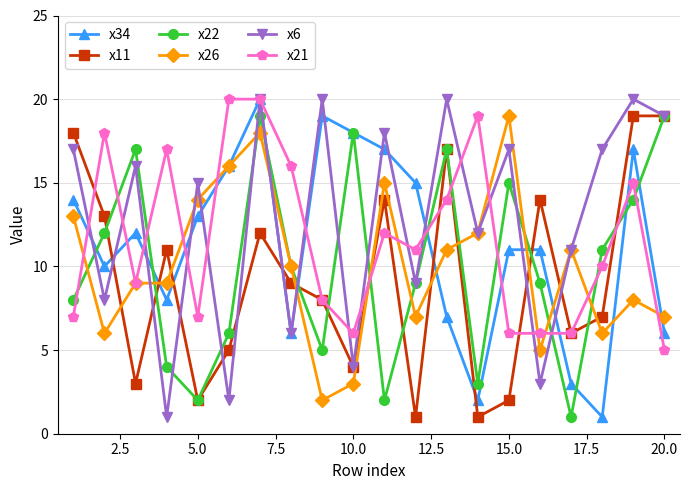

In x21, how many points are lower than both neighbors (excluding endpoints)?

4